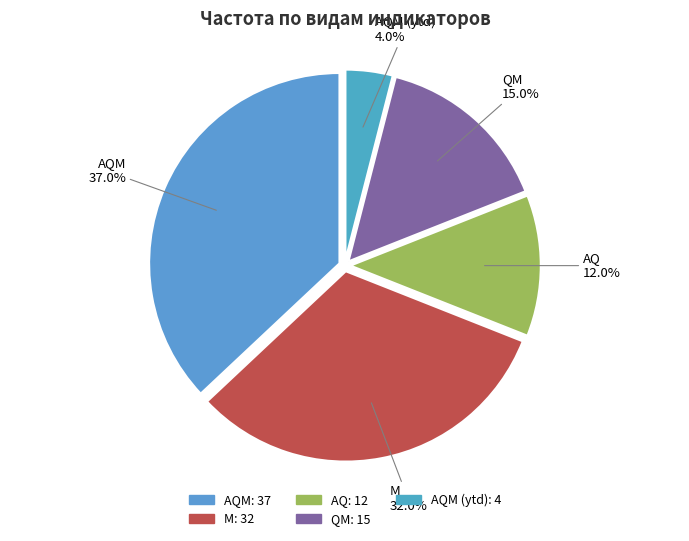

To the nearest percent, what is the difference between the largest and smallest slice percentages?

33%